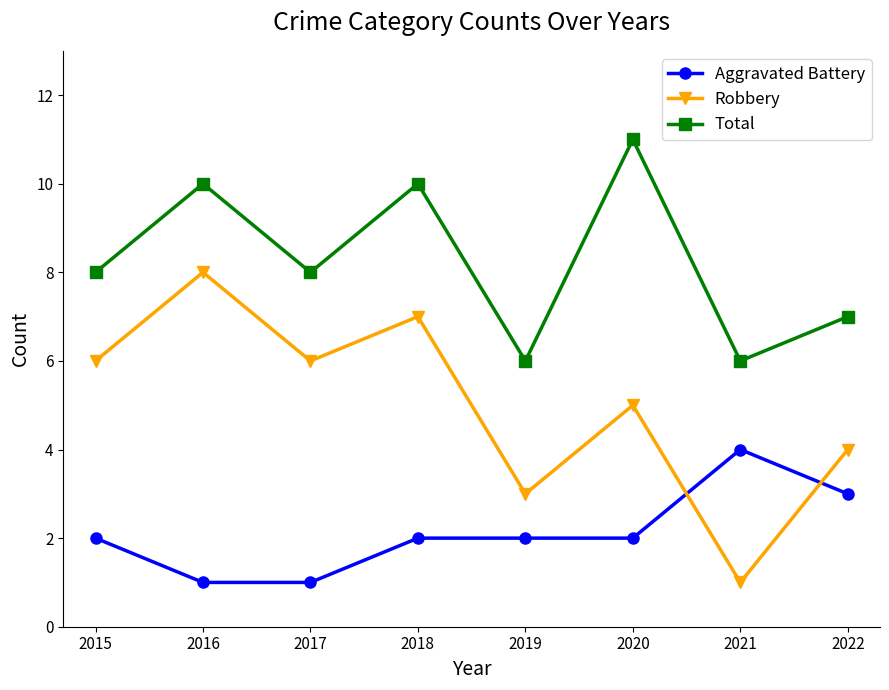

True or false: Robbery has a value of 8 at 2016.

True